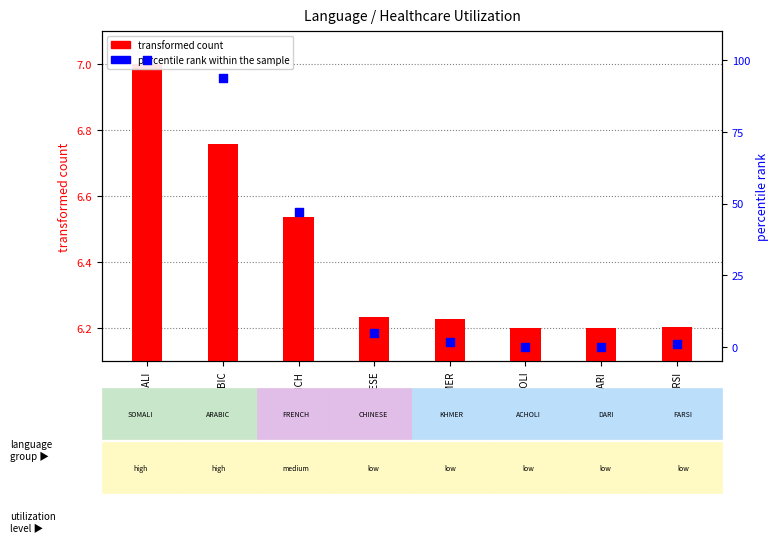

At which category is the sum across all series the highest?

AFSOMALI